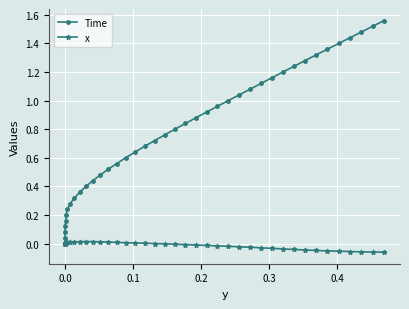

What is the minimum value shown in the chart?

-0.1